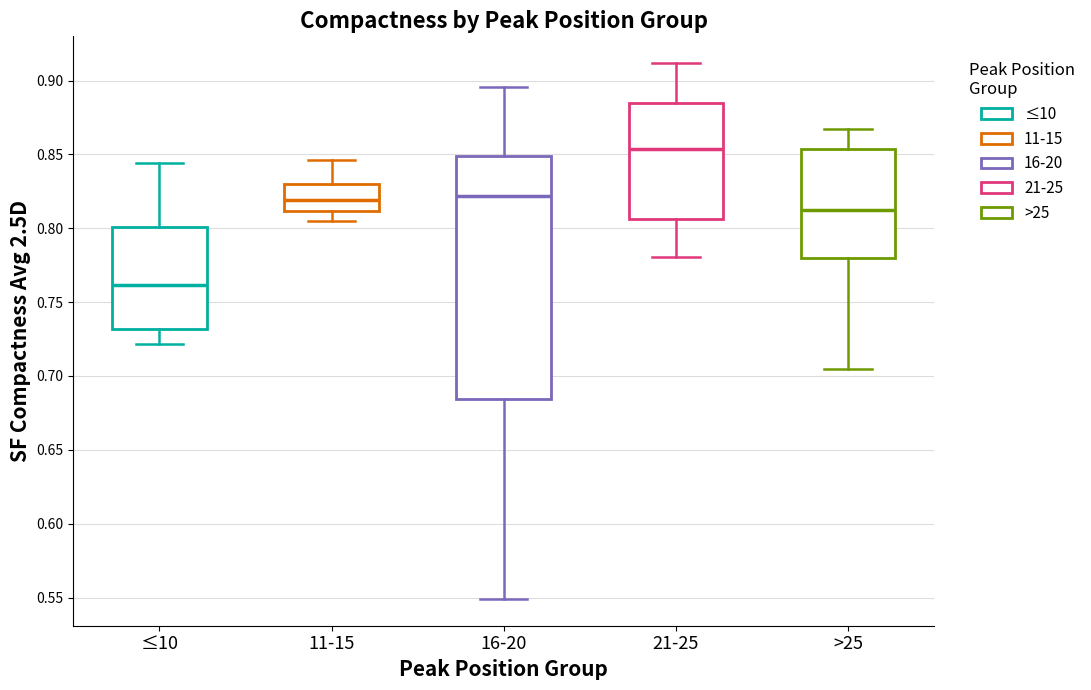

Which box has the lowest median line?

≤10